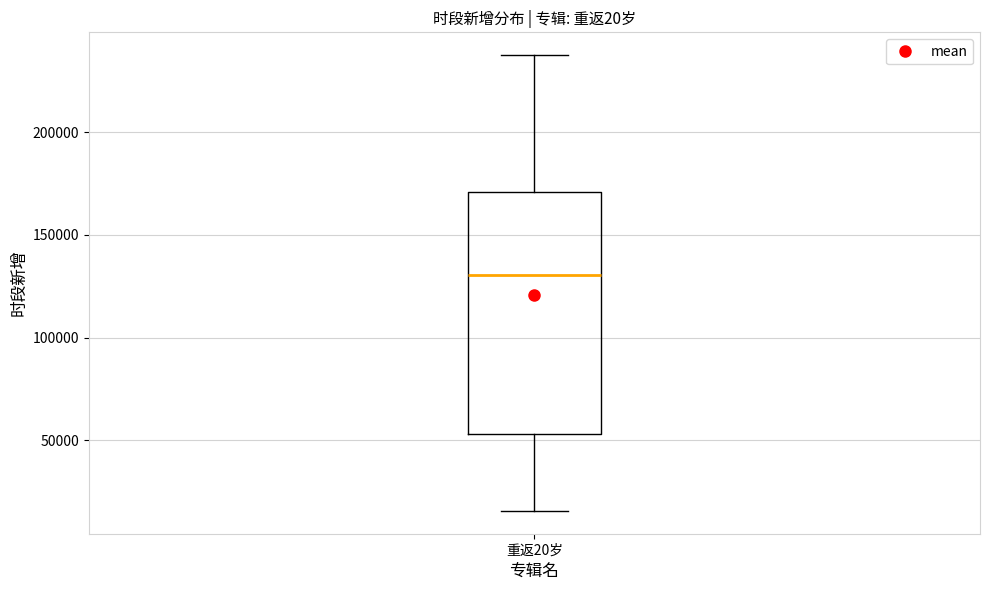

Where is the lower edge of the box for 重返20岁 on the y-axis? The values are not printed on the chart, so give them approximately, as read against the axis.

55000